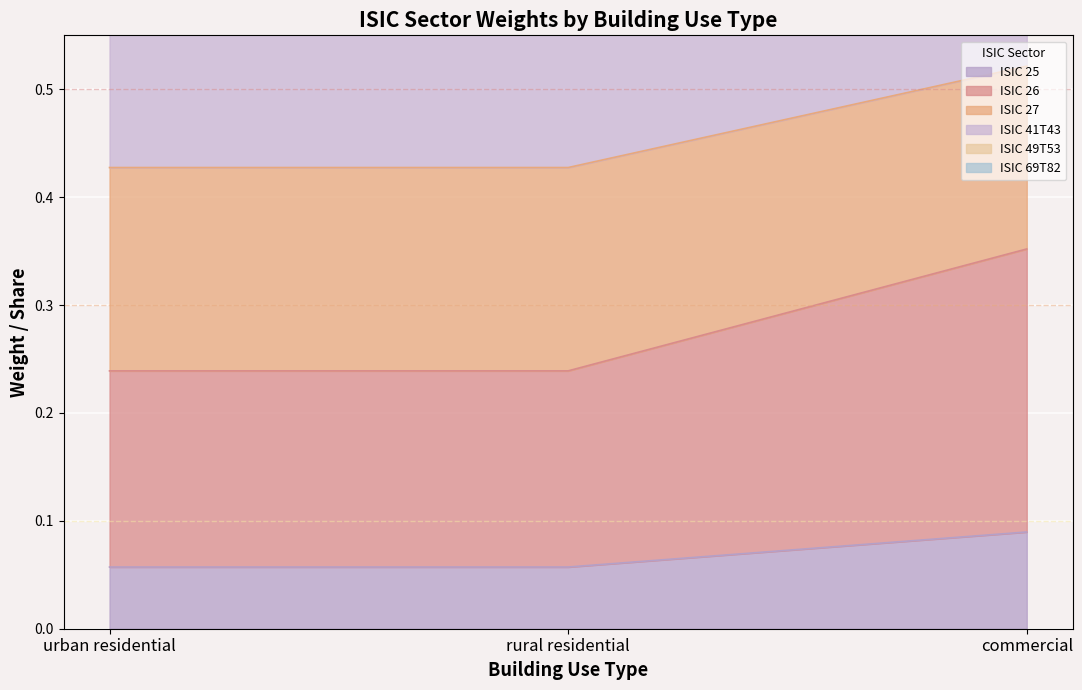

The value of ISIC 25 at rural residential is 0.0. True or false?

False